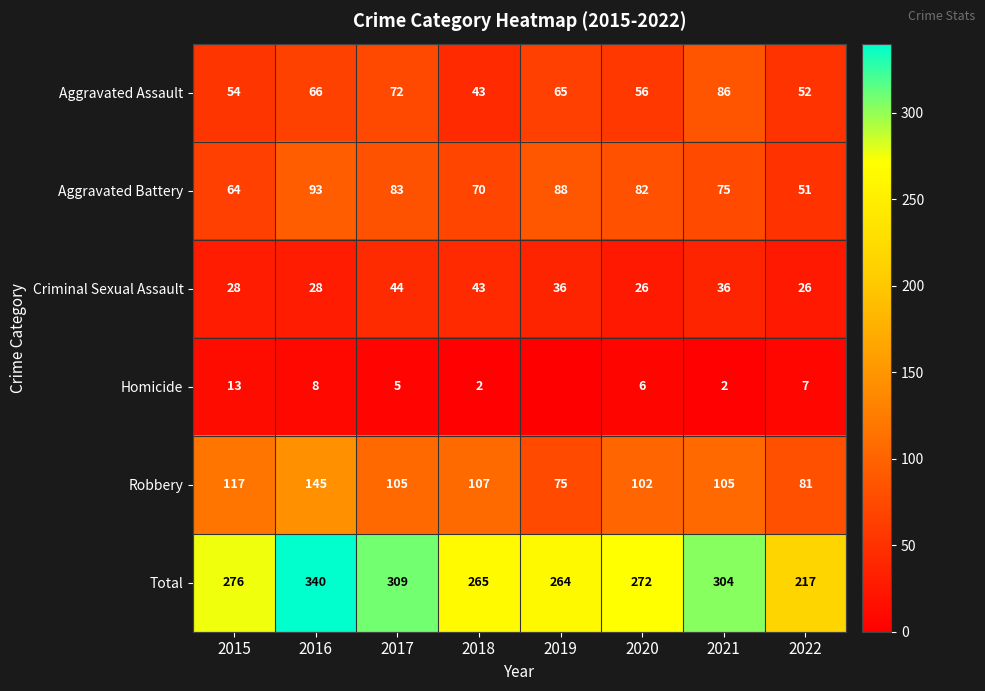

At which label is Aggravated Battery closest to 72?

2018